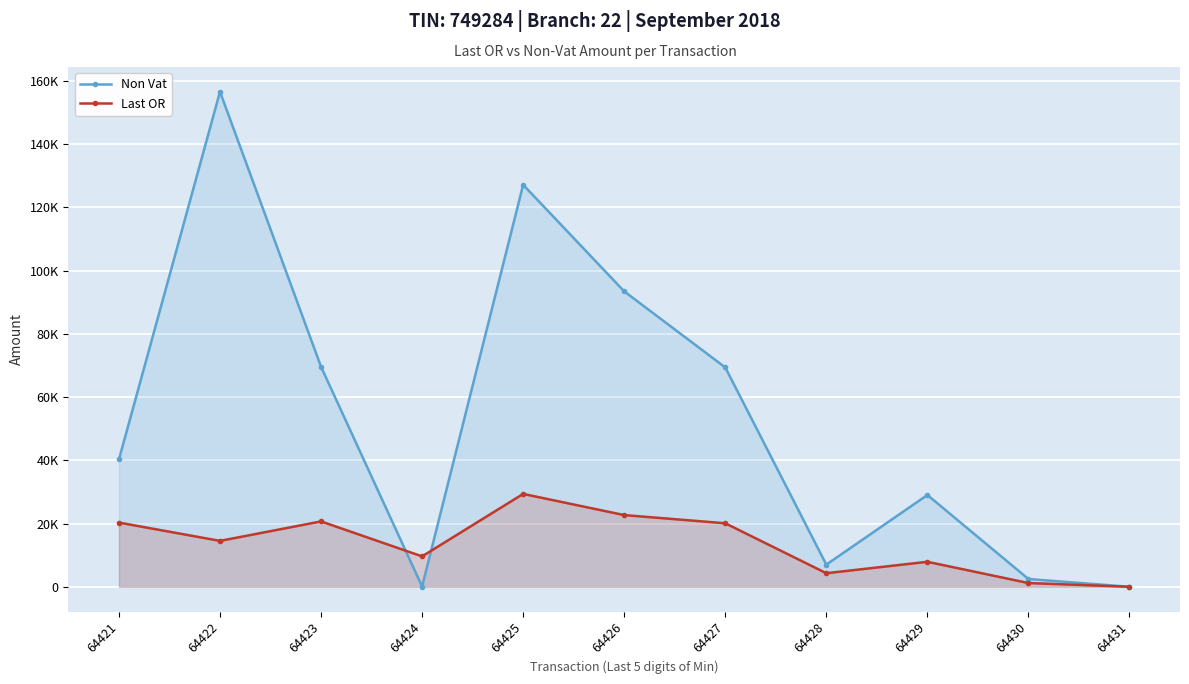

At 64421, list the series in order from largest to smallest.

Non Vat, Last OR